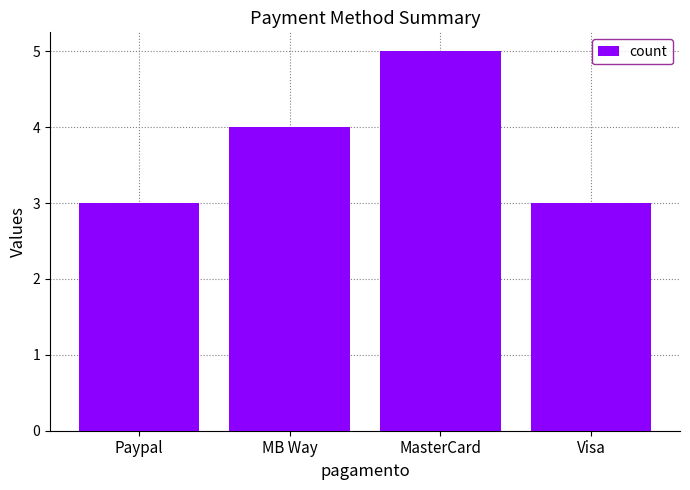

What is the difference between the second highest and minimum values?

1